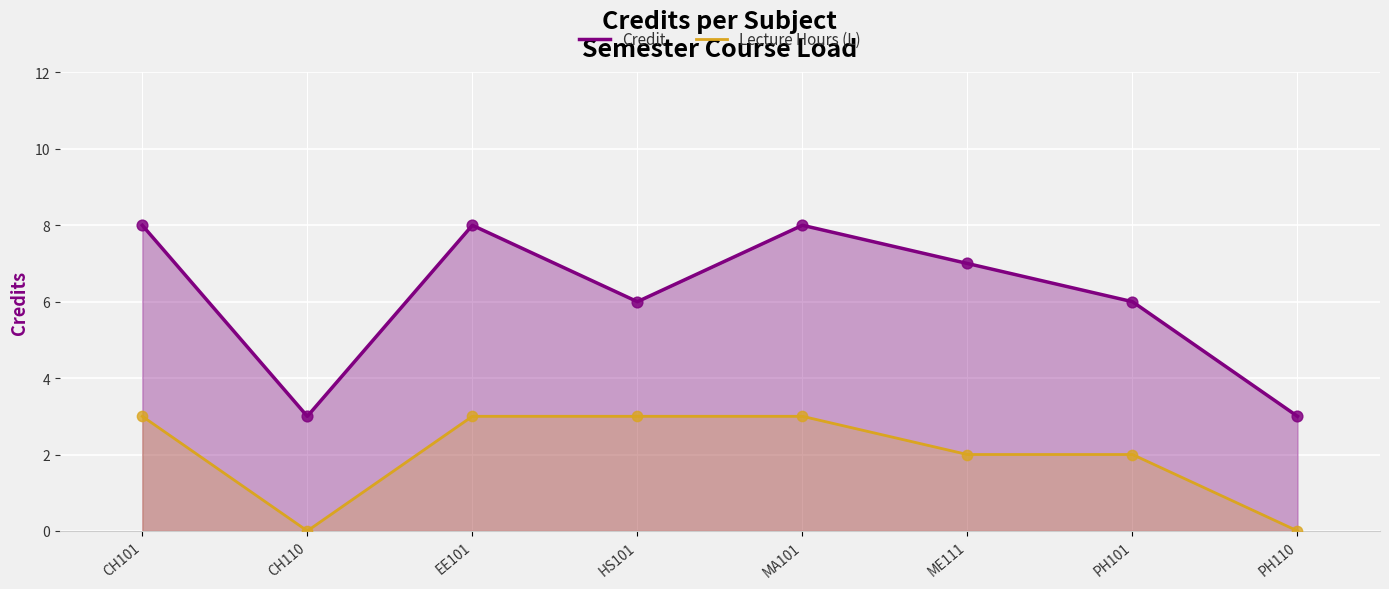

Which series reaches the maximum Y coordinate?

Credit